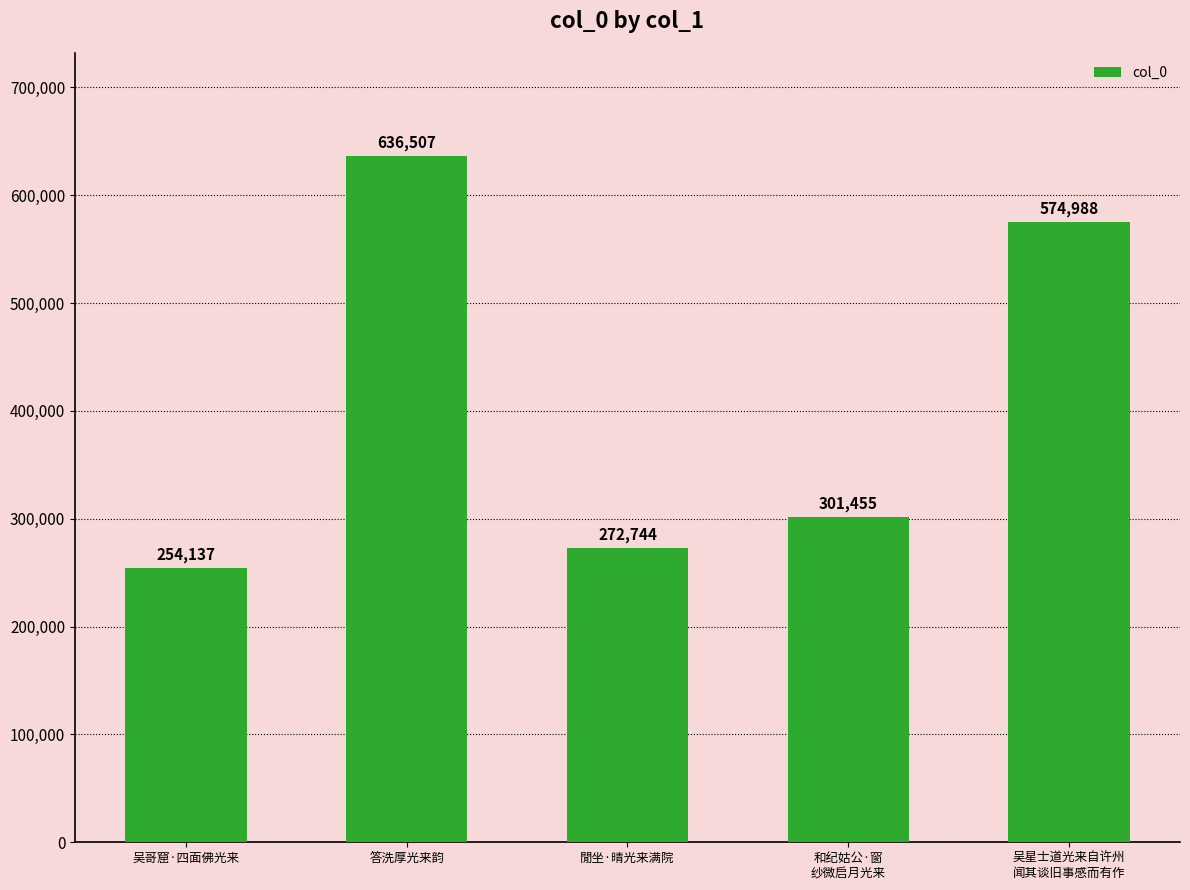

At which category does the chart reach its peak across all series?

答洗厚光来韵